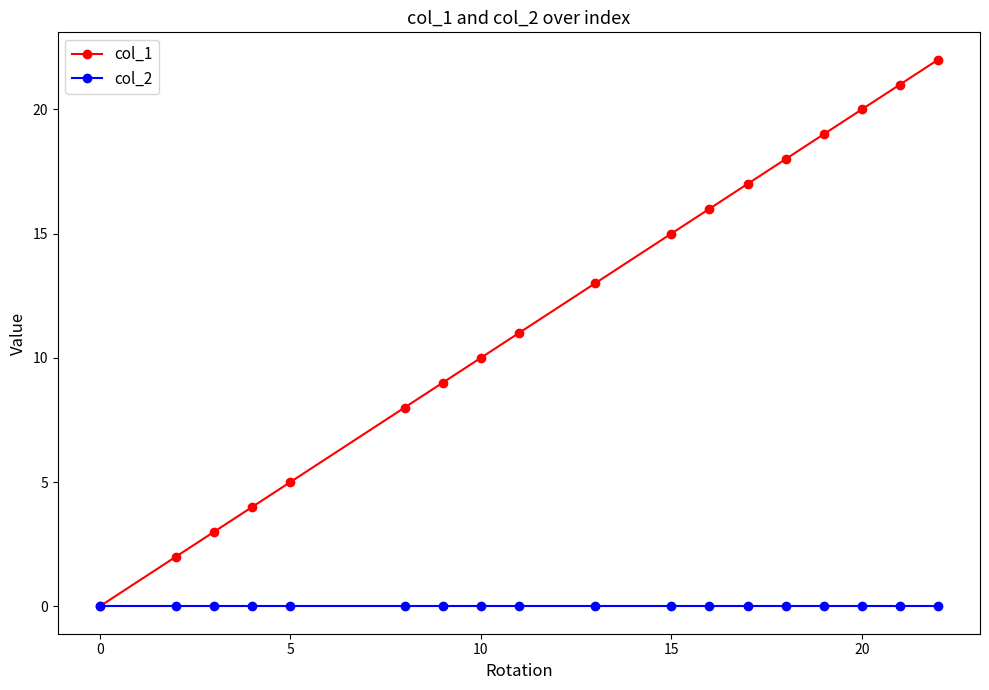

Which series has the widest spread of values?

col_1